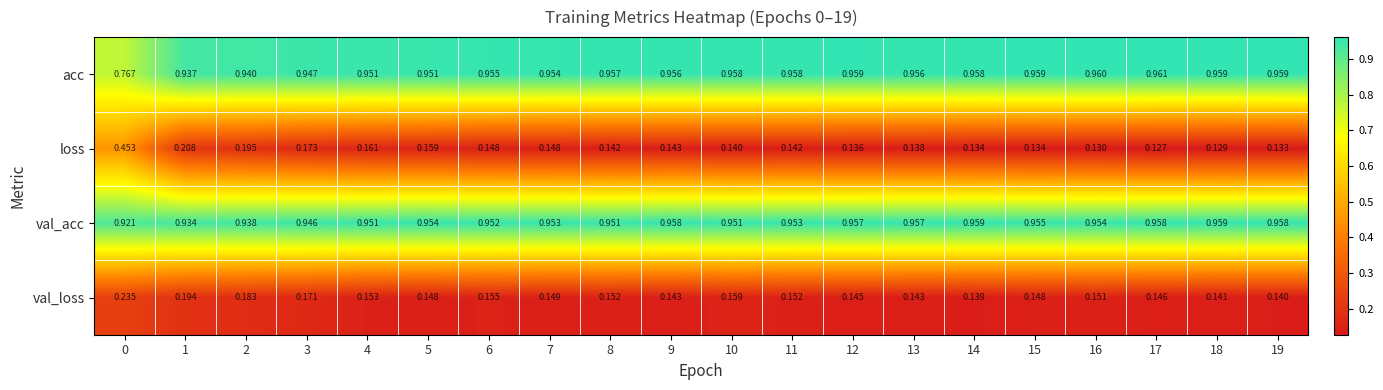

Between 8 and 18, which series saw the biggest shift?

loss